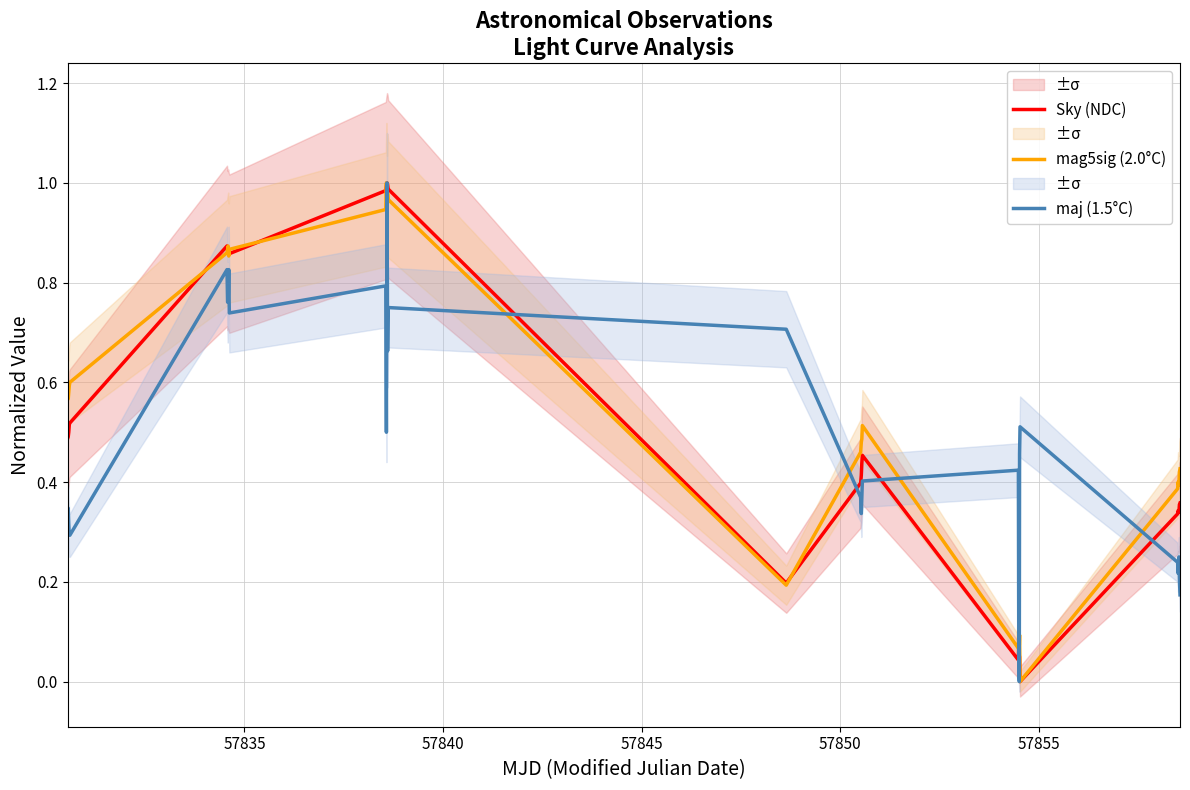

How many data points does each series have?

30